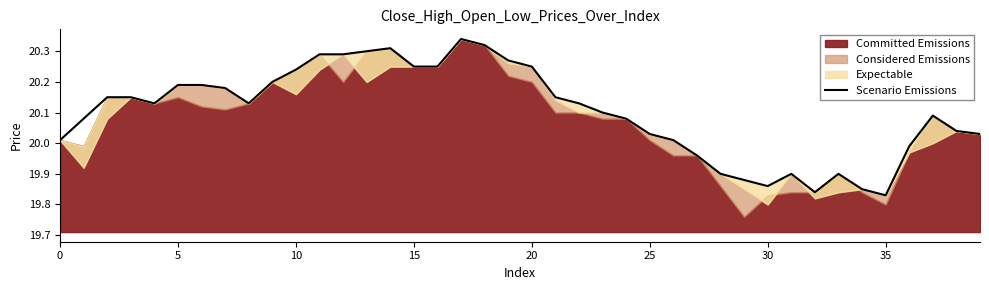

Is it true that the value at 10 is 5.5?

False